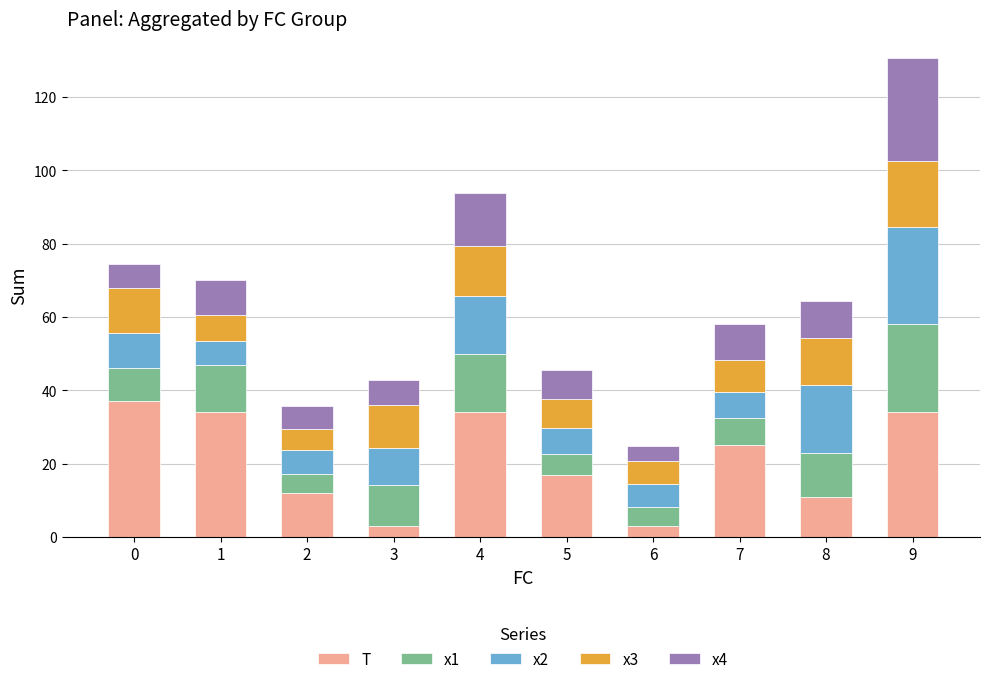

What is the sum of the T values at 6 and 7?

28.0